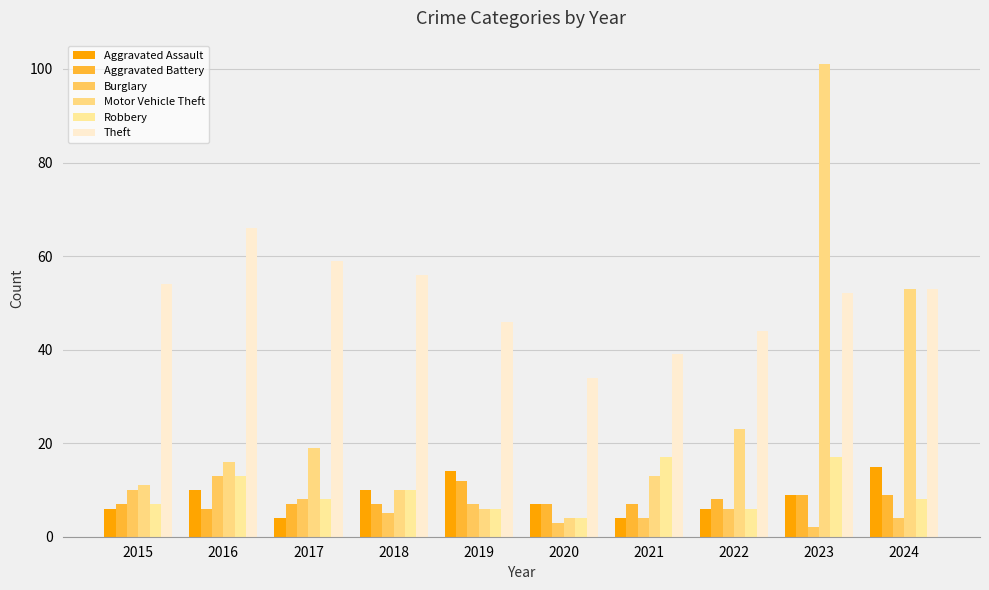

What is the sum of the Robbery values at 2020 and 2016?

17